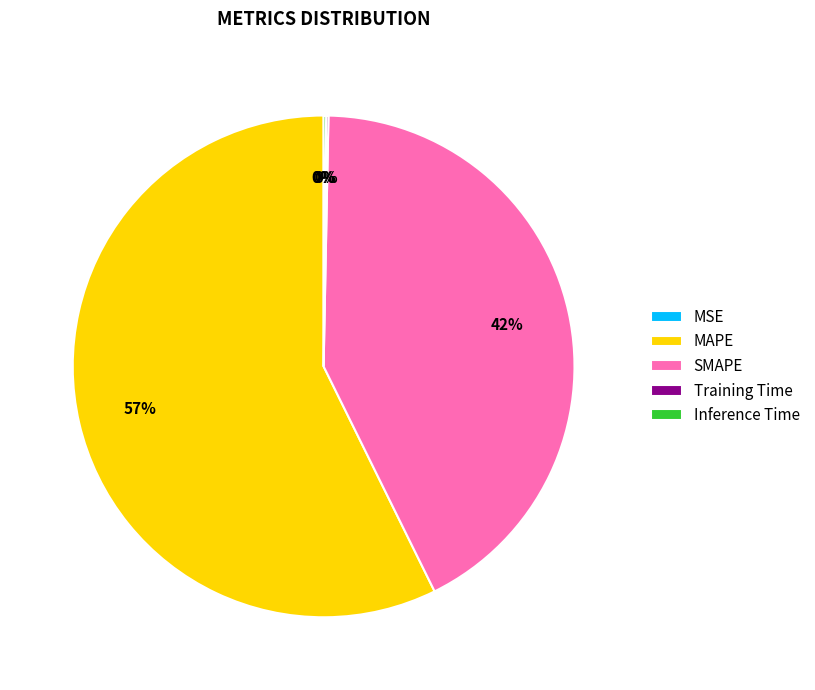

Does any single category account for the majority?

Yes